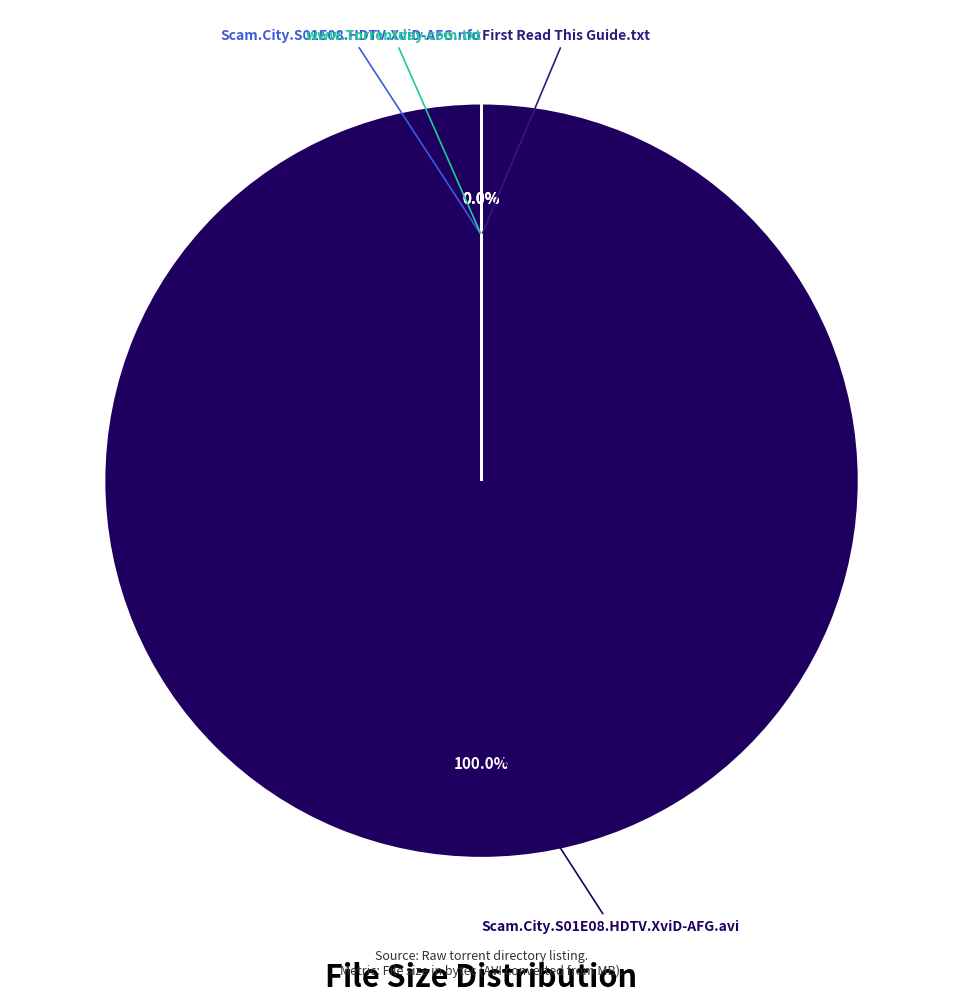

To the nearest percent, what is the average slice percentage?

25%